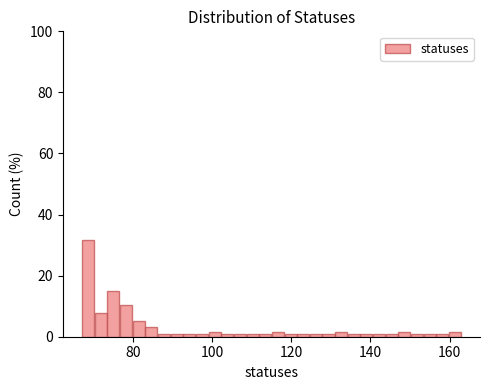

Read against the x-axis, roughly where is the centre of the tallest bar?

68